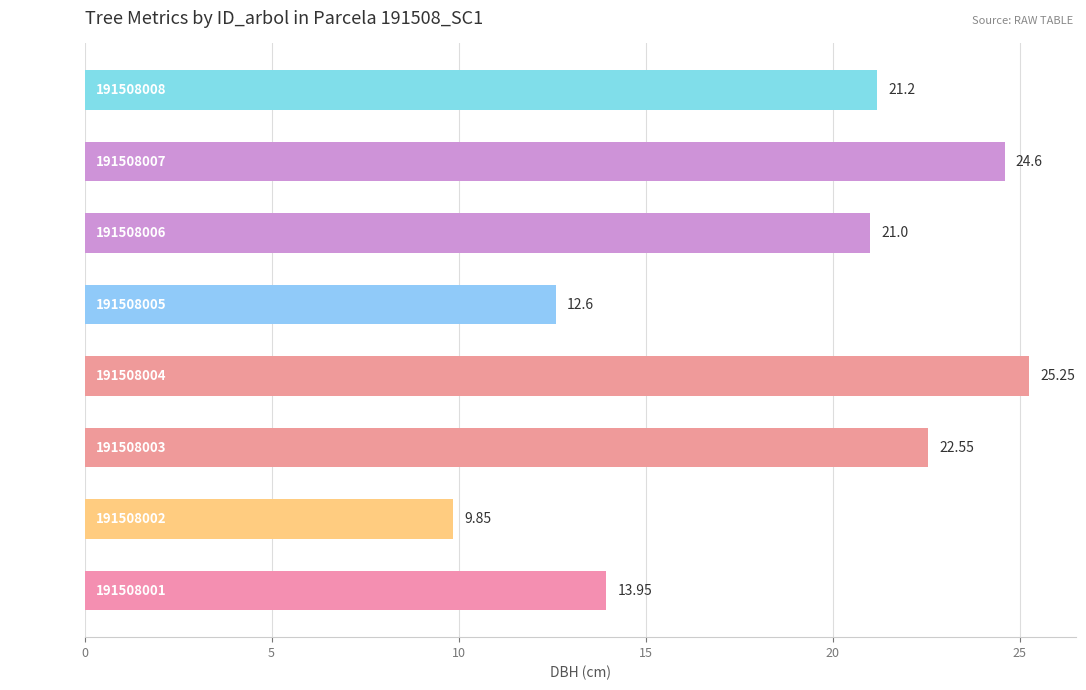

Approximately how many times larger is the value at 191508003 compared to 191508002?

2.3